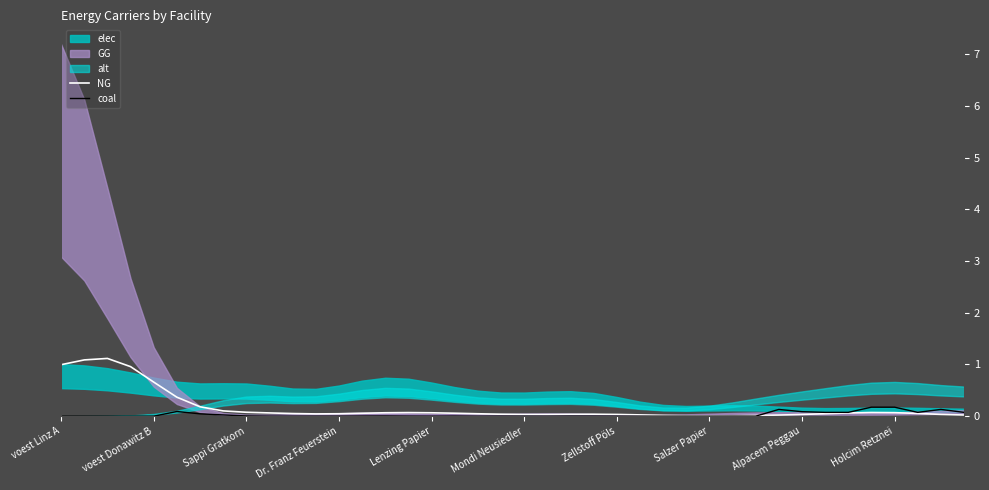

Is it true that coal equals 0.1 at 37?

True